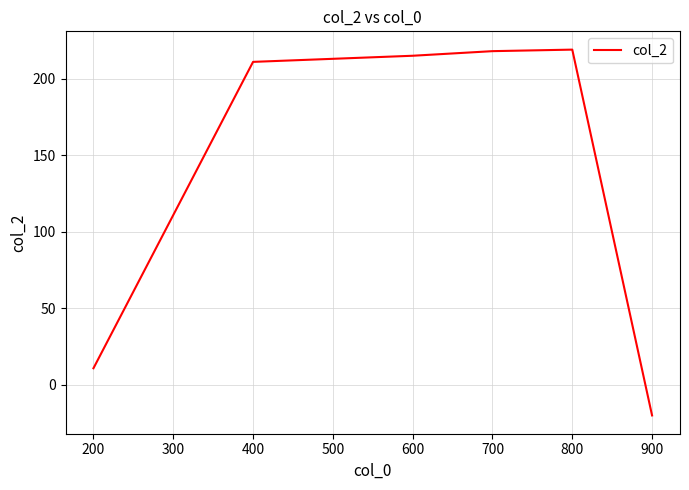

Which category has the lowest value across all series?

900